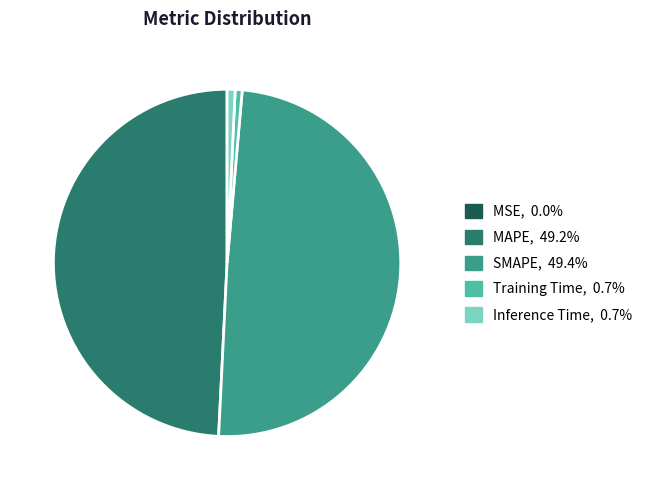

Does MAPE, 49.2% represent more than half of the total?

No